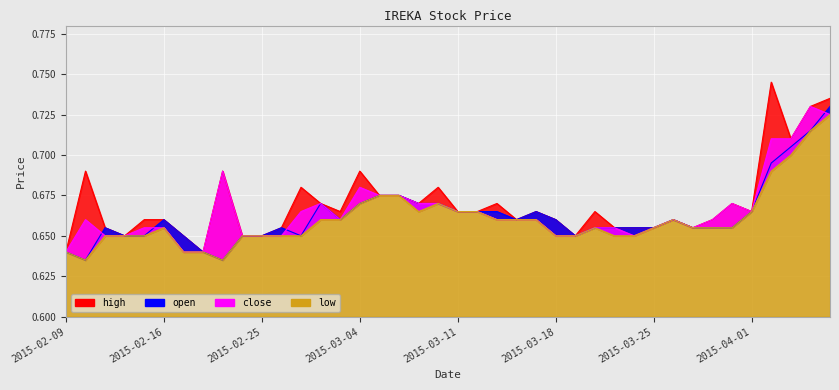

Rank the series by their maximum value, from lowest to highest.

low, open, close, high